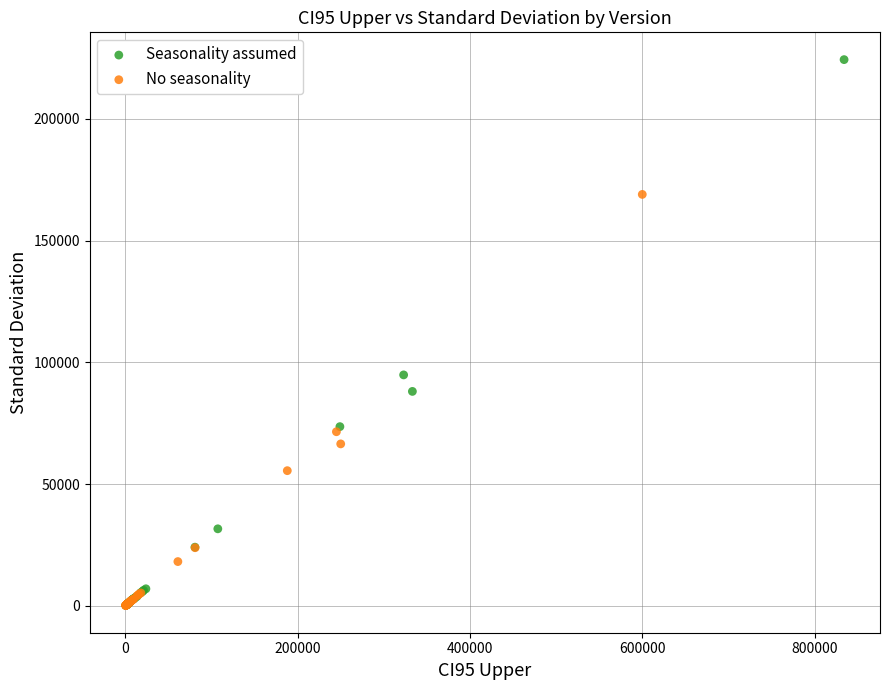

Which series has the largest Y range (max minus min)?

Seasonality assumed